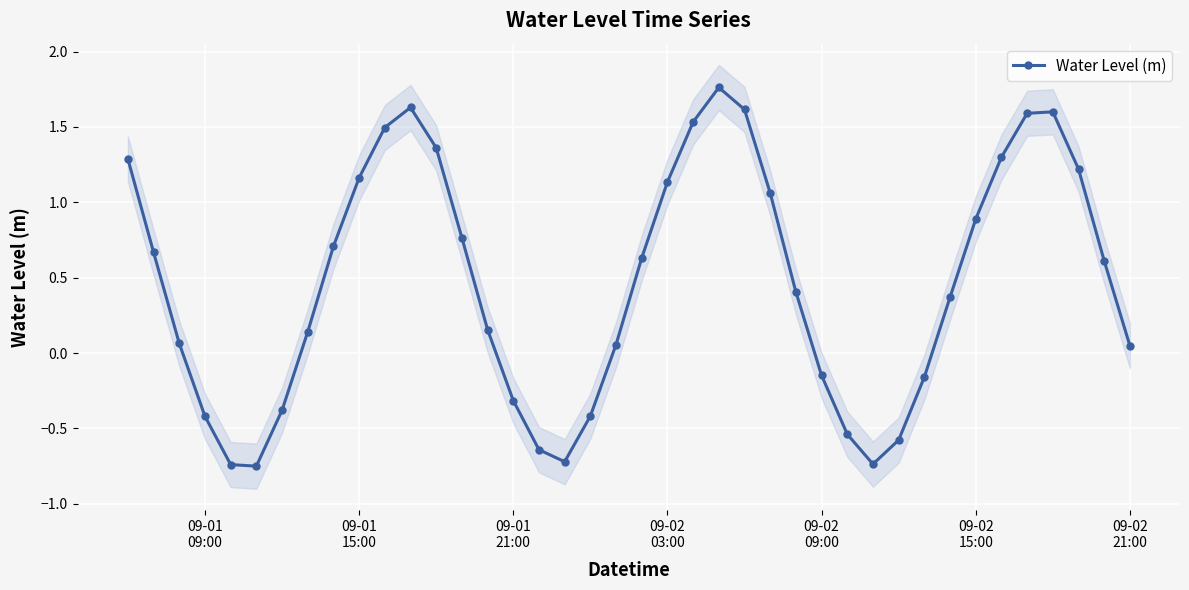

How many interior local peaks does the Water Level (m) series have?

3